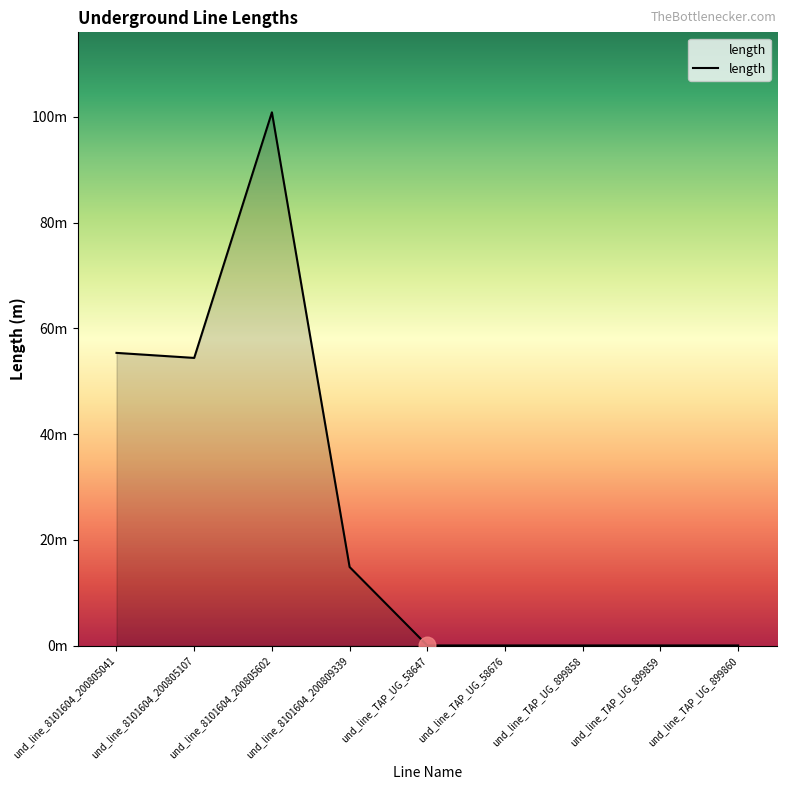

Reading left to right, list all the values displayed in this chart.

und_line_8101604_200805041=55.4	und_line_8101604_200805107=54.4	und_line_8101604_200805602=100.8	und_line_8101604_200809339=14.9	und_line_TAP_UG_58647=0.0	und_line_TAP_UG_58676=0.0	und_line_TAP_UG_899858=0.0	und_line_TAP_UG_899859=0.0	und_line_TAP_UG_899860=0.0